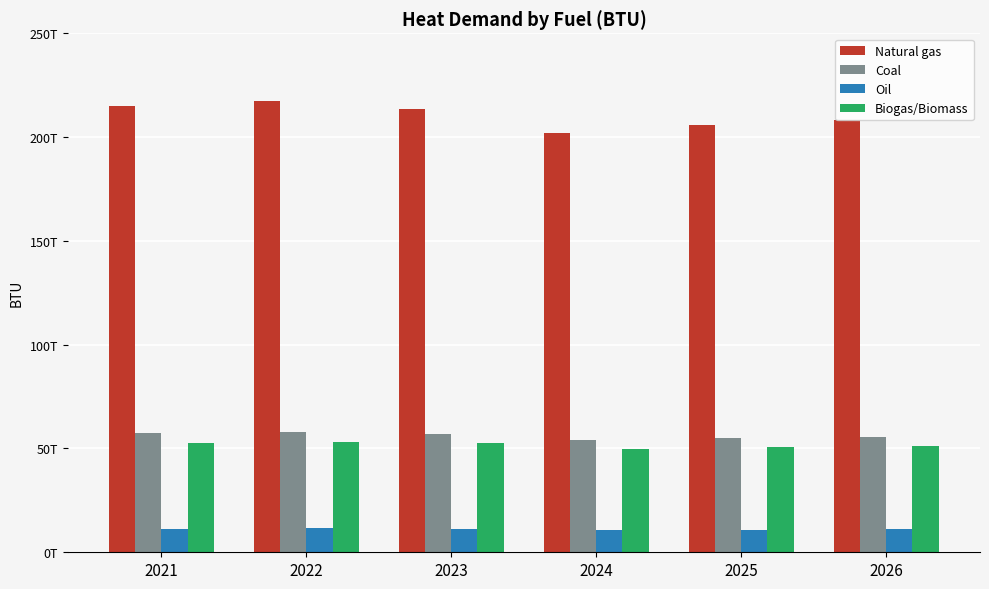

What are all the series names shown in the legend?

Natural gas, Coal, Oil, Biogas/Biomass